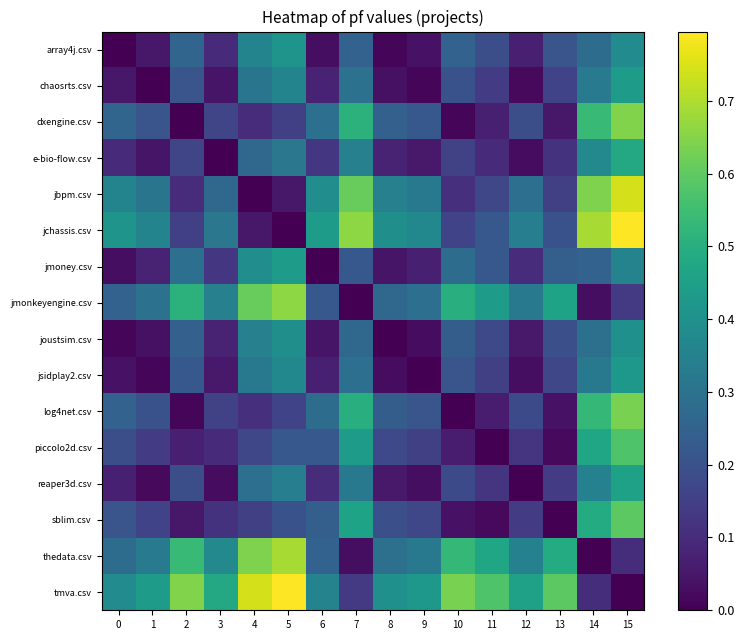

Reading left to right, what are all the values shown in this chart?

array4j.csv: 0=0.0	1=0.0	2=0.3	3=0.1	4=0.4	5=0.4	6=0.0	7=0.2	8=0.0	9=0.0	10=0.2	11=0.2	12=0.1	13=0.2	14=0.3	15=0.4
chaosrts.csv: 0=0.0	1=0.0	2=0.2	3=0.0	4=0.3	5=0.4	6=0.1	7=0.3	8=0.0	9=0.0	10=0.2	11=0.1	12=0.0	13=0.2	14=0.3	15=0.4
dxengine.csv: 0=0.3	1=0.2	2=0.0	3=0.2	4=0.1	5=0.1	6=0.3	7=0.5	8=0.2	9=0.2	10=0.0	11=0.1	12=0.2	13=0.1	14=0.5	15=0.6
e-bio-flow.csv: 0=0.1	1=0.0	2=0.2	3=0.0	4=0.3	5=0.3	6=0.1	7=0.3	8=0.1	9=0.1	10=0.2	11=0.1	12=0.0	13=0.1	14=0.4	15=0.5
jbpm.csv: 0=0.4	1=0.3	2=0.1	3=0.3	4=0.0	5=0.1	6=0.4	7=0.6	8=0.3	9=0.3	10=0.1	11=0.2	12=0.3	13=0.2	14=0.6	15=0.7
jchassis.csv: 0=0.4	1=0.4	2=0.1	3=0.3	4=0.1	5=0.0	6=0.4	7=0.7	8=0.4	9=0.4	10=0.2	11=0.2	12=0.3	13=0.2	14=0.7	15=0.8
jmoney.csv: 0=0.0	1=0.1	2=0.3	3=0.1	4=0.4	5=0.4	6=0.0	7=0.2	8=0.0	9=0.1	10=0.3	11=0.2	12=0.1	13=0.2	14=0.2	15=0.4
jmonkeyengine.csv: 0=0.2	1=0.3	2=0.5	3=0.3	4=0.6	5=0.7	6=0.2	7=0.0	8=0.3	9=0.3	10=0.5	11=0.4	12=0.3	13=0.5	14=0.0	15=0.1
joustsim.csv: 0=0.0	1=0.0	2=0.2	3=0.1	4=0.3	5=0.4	6=0.0	7=0.3	8=0.0	9=0.0	10=0.2	11=0.2	12=0.1	13=0.2	14=0.3	15=0.4
jsidplay2.csv: 0=0.0	1=0.0	2=0.2	3=0.1	4=0.3	5=0.4	6=0.1	7=0.3	8=0.0	9=0.0	10=0.2	11=0.1	12=0.0	13=0.2	14=0.3	15=0.4
log4net.csv: 0=0.2	1=0.2	2=0.0	3=0.2	4=0.1	5=0.2	6=0.3	7=0.5	8=0.2	9=0.2	10=0.0	11=0.1	12=0.2	13=0.0	14=0.5	15=0.6
piccolo2d.csv: 0=0.2	1=0.1	2=0.1	3=0.1	4=0.2	5=0.2	6=0.2	7=0.4	8=0.2	9=0.1	10=0.1	11=0.0	12=0.1	13=0.0	14=0.5	15=0.6
reaper3d.csv: 0=0.1	1=0.0	2=0.2	3=0.0	4=0.3	5=0.3	6=0.1	7=0.3	8=0.1	9=0.0	10=0.2	11=0.1	12=0.0	13=0.1	14=0.3	15=0.5
sblim.csv: 0=0.2	1=0.2	2=0.1	3=0.1	4=0.2	5=0.2	6=0.2	7=0.5	8=0.2	9=0.2	10=0.0	11=0.0	12=0.1	13=0.0	14=0.5	15=0.6
thedata.csv: 0=0.3	1=0.3	2=0.5	3=0.4	4=0.6	5=0.7	6=0.2	7=0.0	8=0.3	9=0.3	10=0.5	11=0.5	12=0.3	13=0.5	14=0.0	15=0.1
tmva.csv: 0=0.4	1=0.4	2=0.6	3=0.5	4=0.7	5=0.8	6=0.4	7=0.1	8=0.4	9=0.4	10=0.6	11=0.6	12=0.5	13=0.6	14=0.1	15=0.0